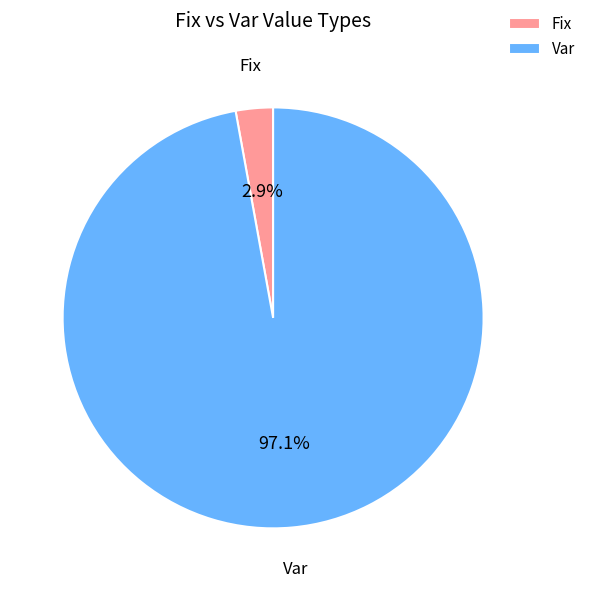

To the nearest percent, what is the difference between the largest and smallest slice percentages?

94%